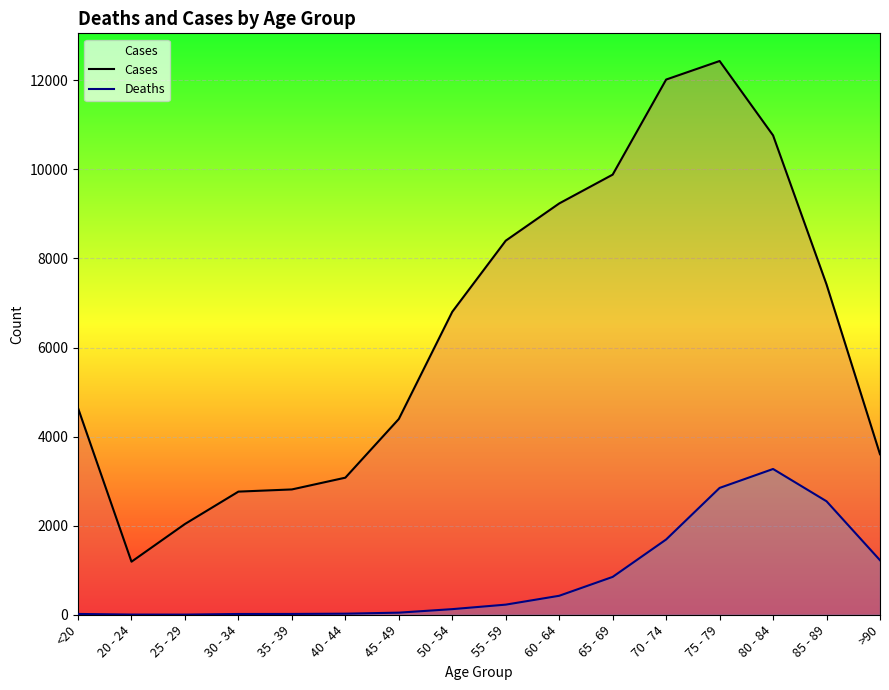

Between 85 - 89 and >90, which series saw the biggest shift?

Cases